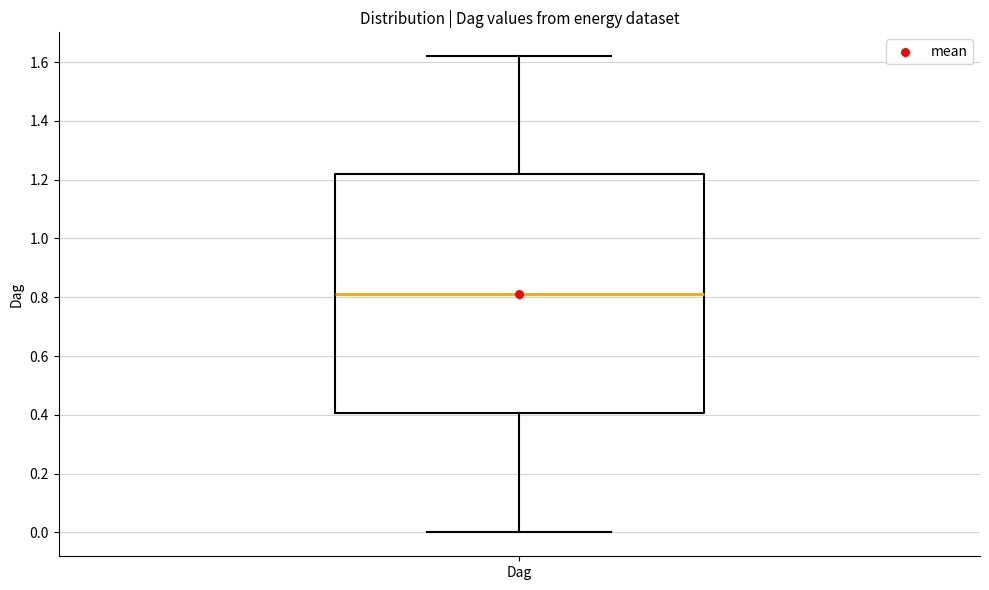

Where does the median line of the box for Dag sit on the y-axis? The values are not printed on the chart, so give them approximately, as read against the axis.

0.82